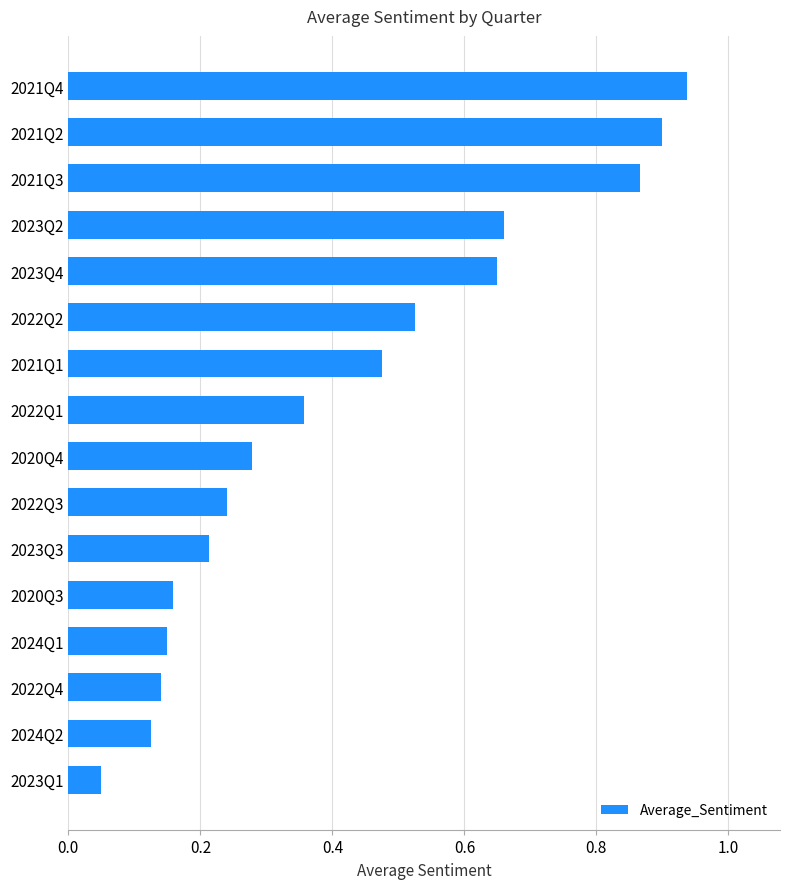

What is the sum of all values?

6.7